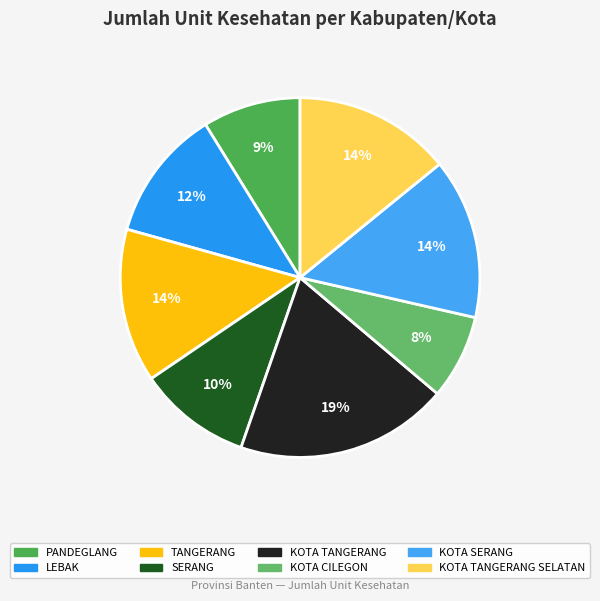

Rank the categories by value from highest to lowest.

KOTA TANGERANG, KOTA SERANG, KOTA TANGERANG SELATAN, TANGERANG, LEBAK, SERANG, PANDEGLANG, KOTA CILEGON